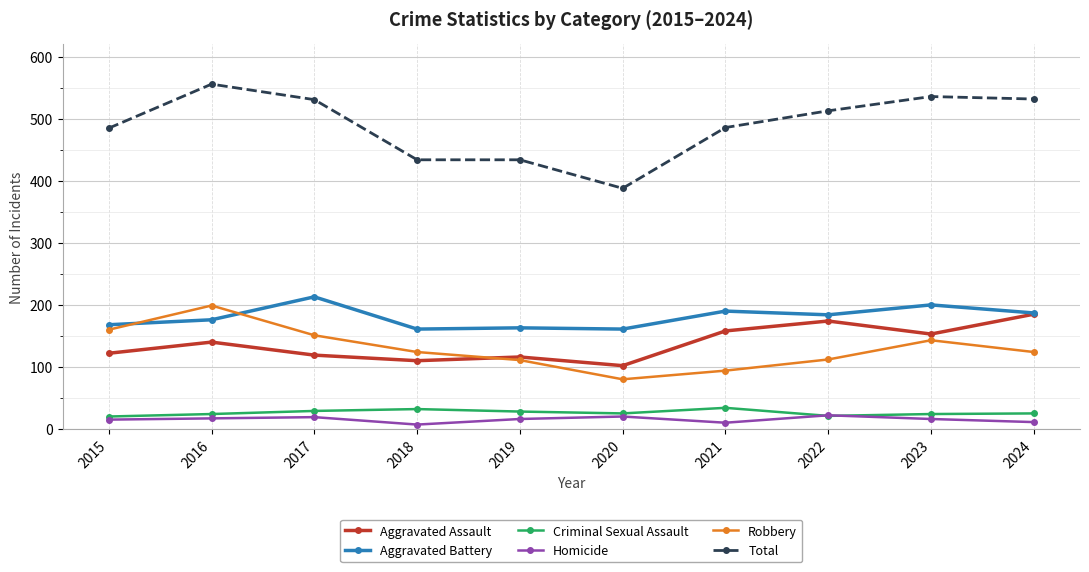

Which series has the largest range (max minus min)?

Total